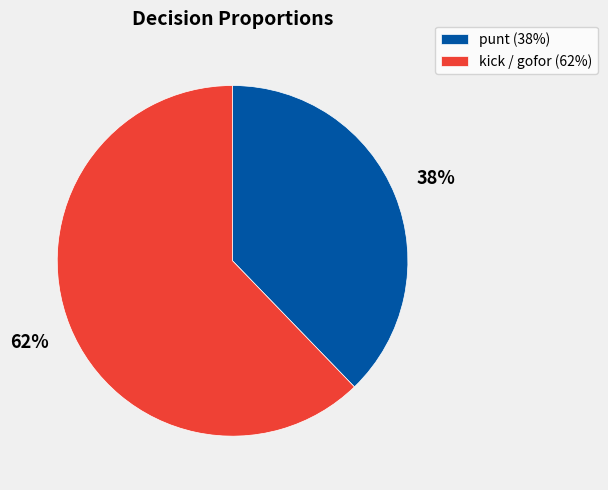

To the nearest percent, what percentage of the pie is punt (38%)?

38%